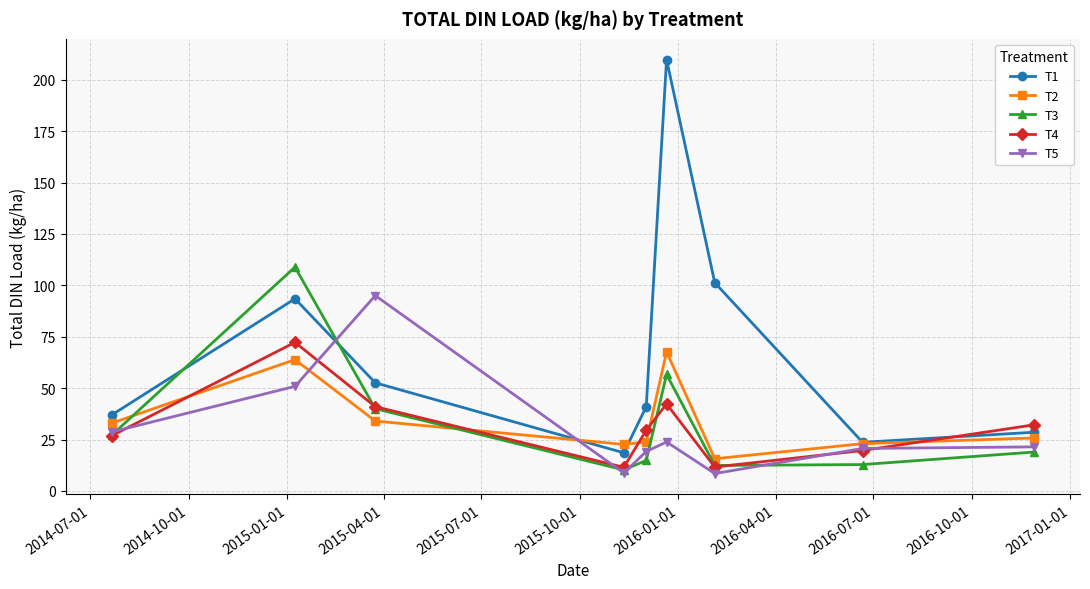

True or false: T1 has more than 1 points higher than both neighbors.

True